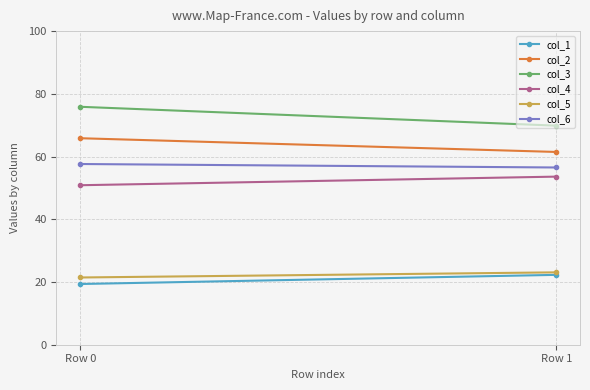

The value of col_4 at Row 1 is 53.6. True or false?

True